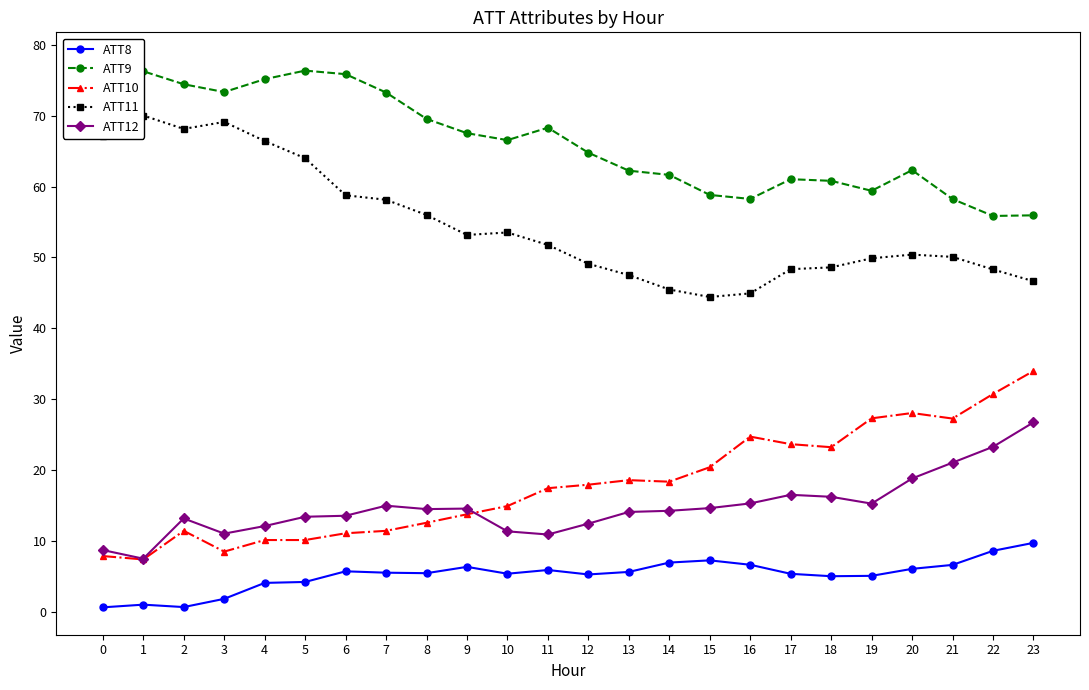

True or false: ATT10 has a value of 32.4 at 14.

False